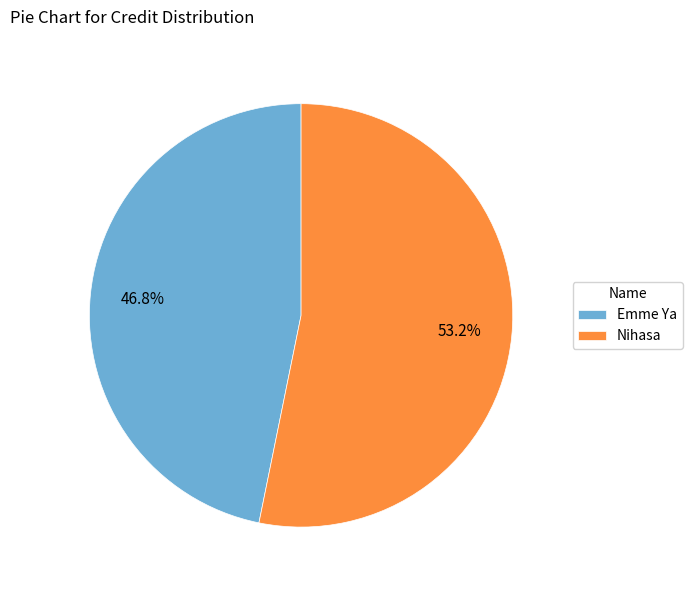

Which category has the biggest portion of the pie?

Nihasa